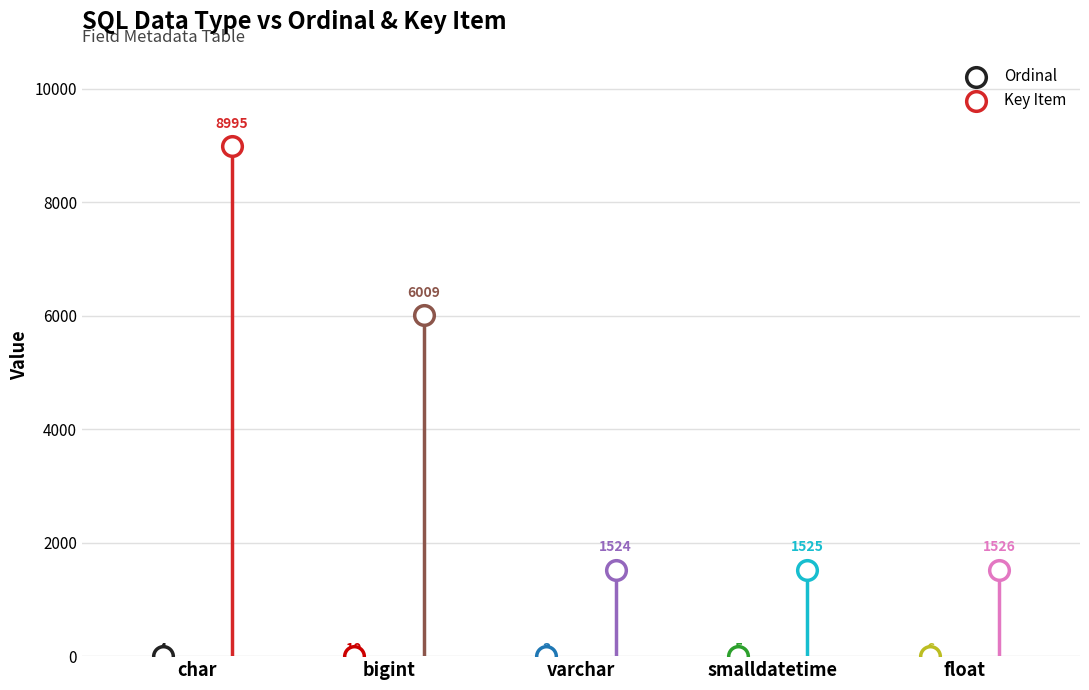

Which series reaches the maximum Y coordinate?

Key Item